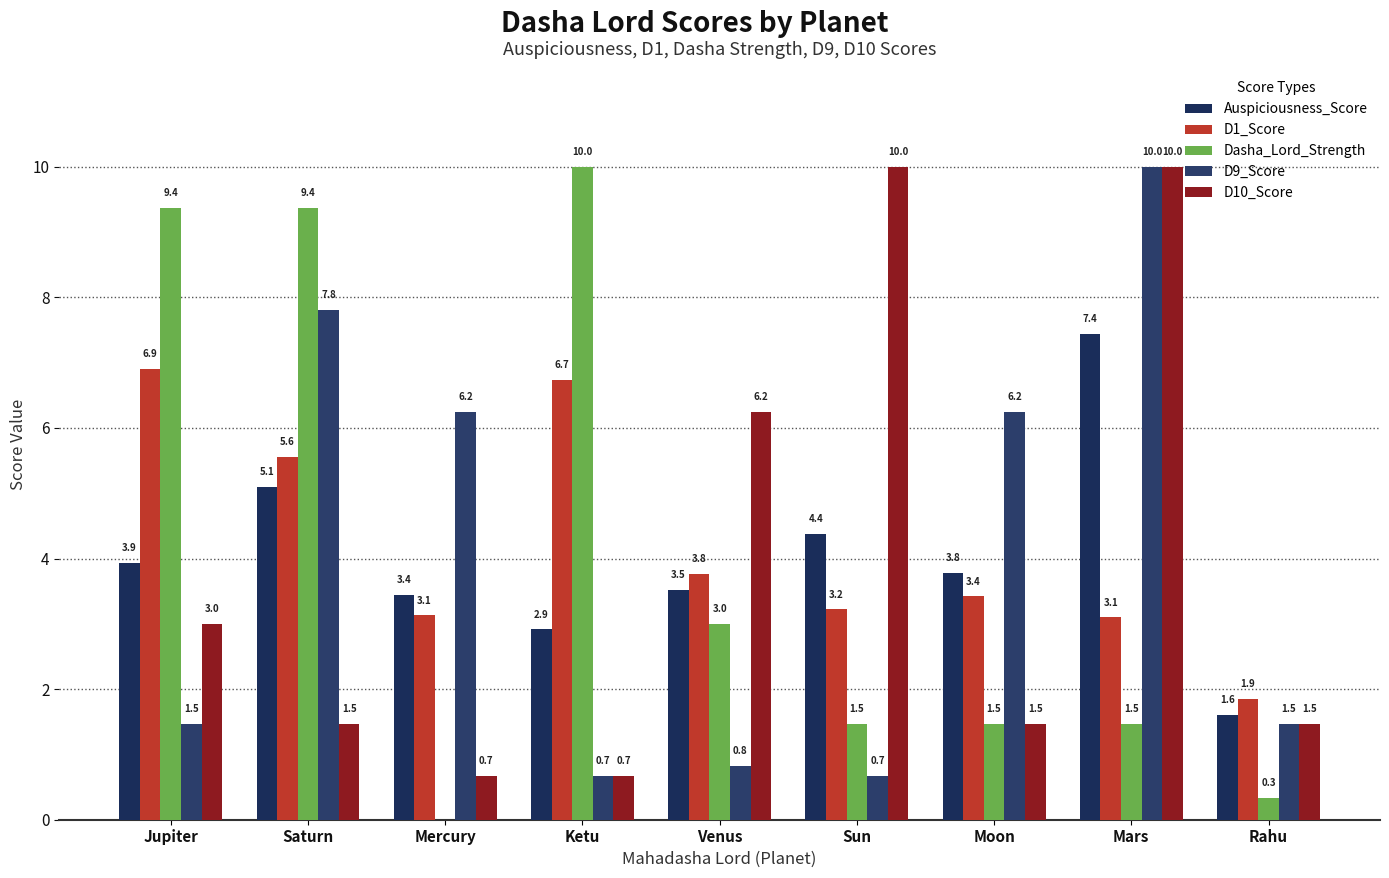

Count the number of categories in the chart.

9